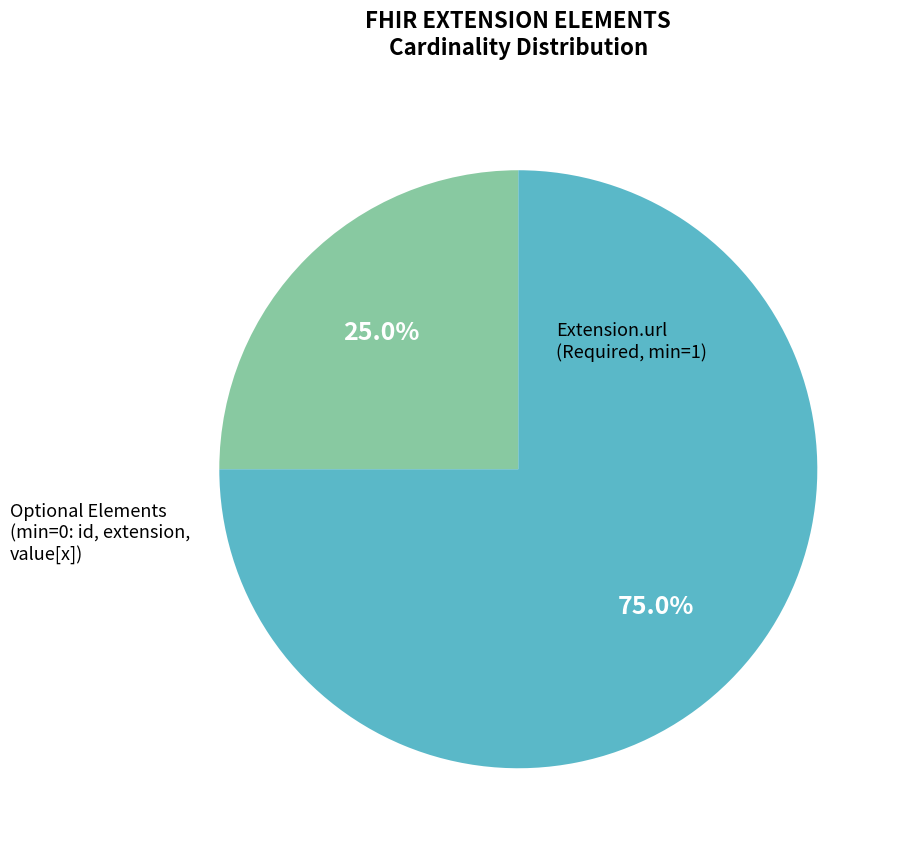

Does any single category account for the majority?

Yes